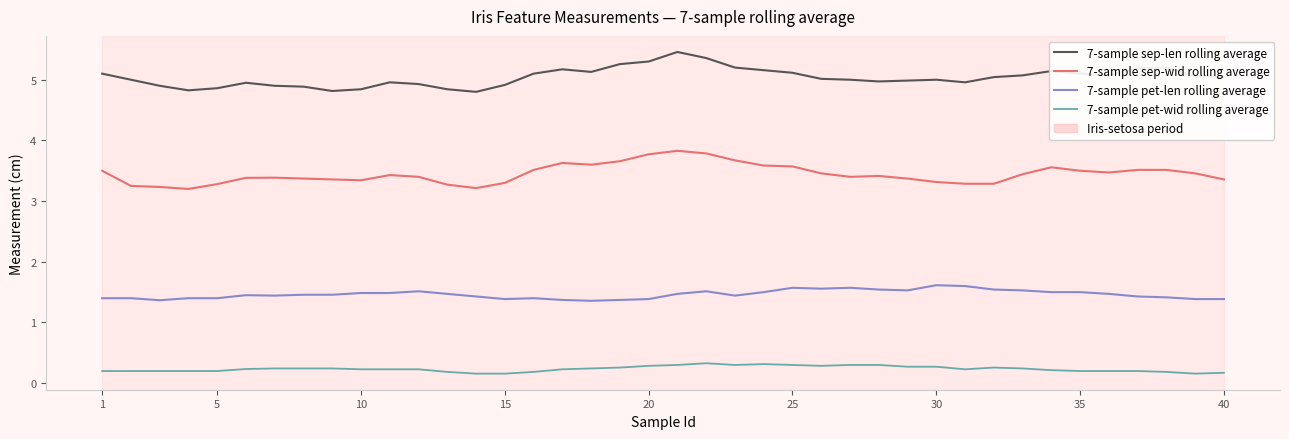

List the series in order of their peak value, highest first.

7-sample sep-len rolling average, 7-sample sep-wid rolling average, 7-sample pet-len rolling average, 7-sample pet-wid rolling average